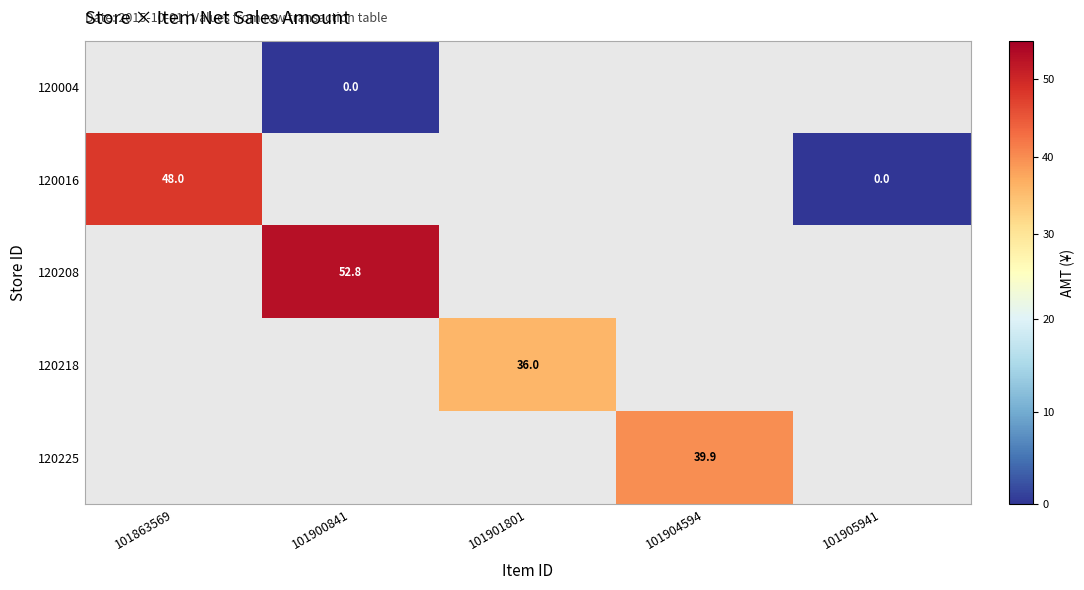

Count the number of data series in this chart.

5